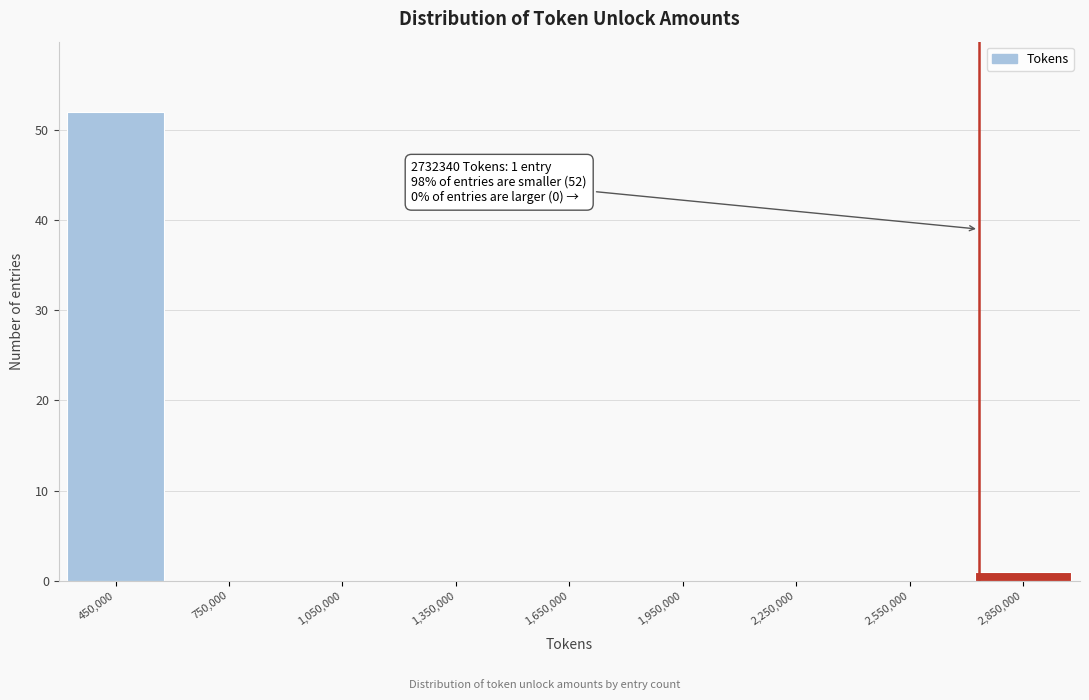

Over which range of the x-axis is the bar tallest?

300000 to 600000